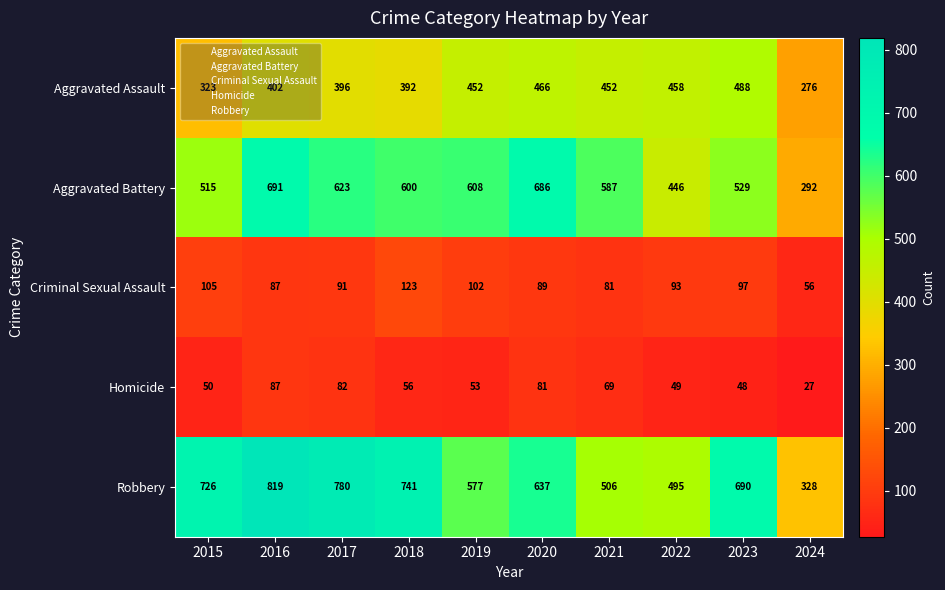

What value does the Aggravated Battery series have at 2020, to the nearest 50?

700